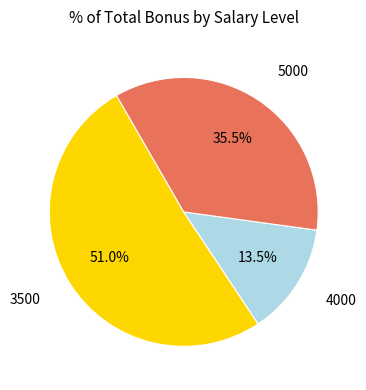

Does any single category account for the majority?

Yes